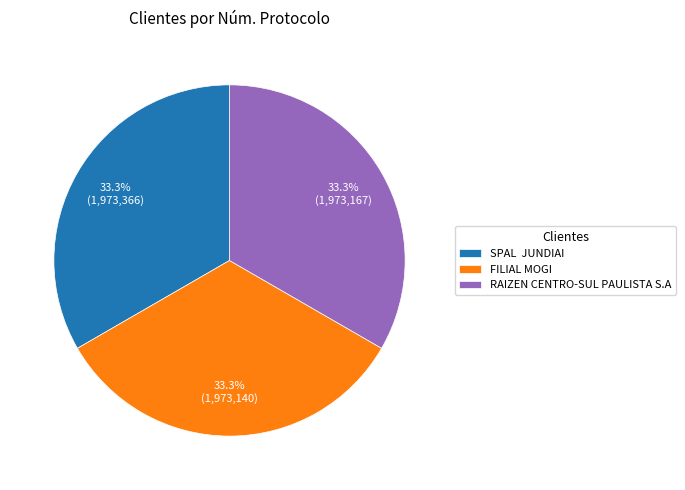

What percentage is the FILIAL MOGI slice, to the nearest percent?

33%